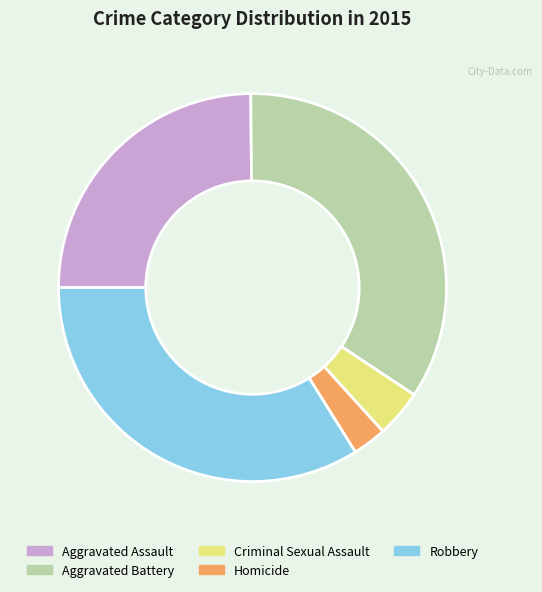

Does Aggravated Assault account for over 50% of the chart?

No